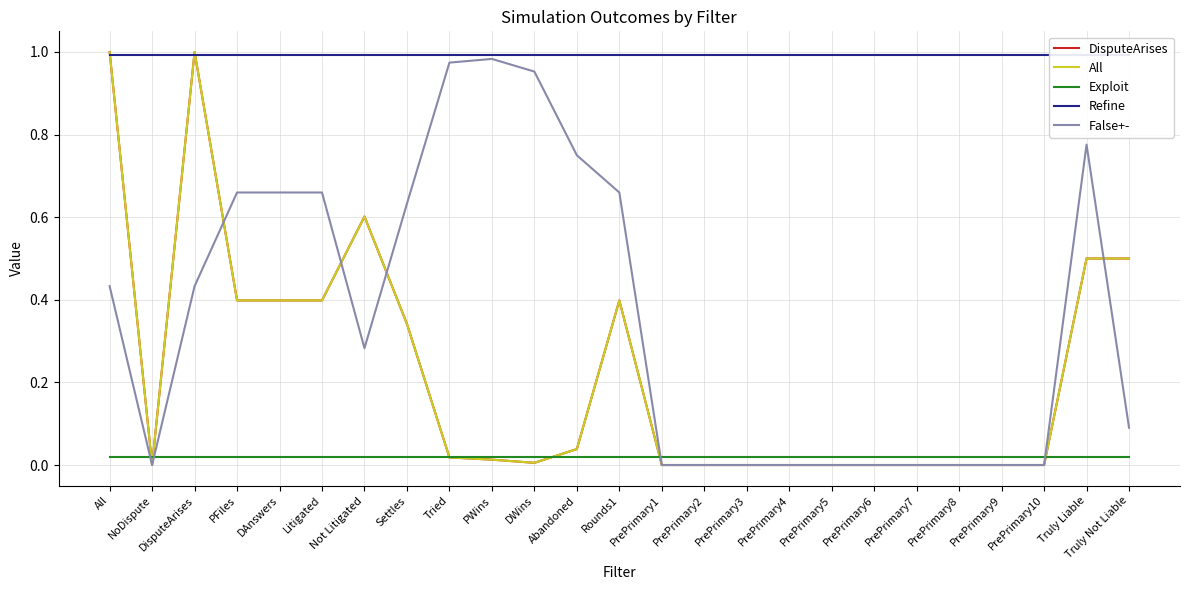

Does the chart display data point markers on the line(s)?

No